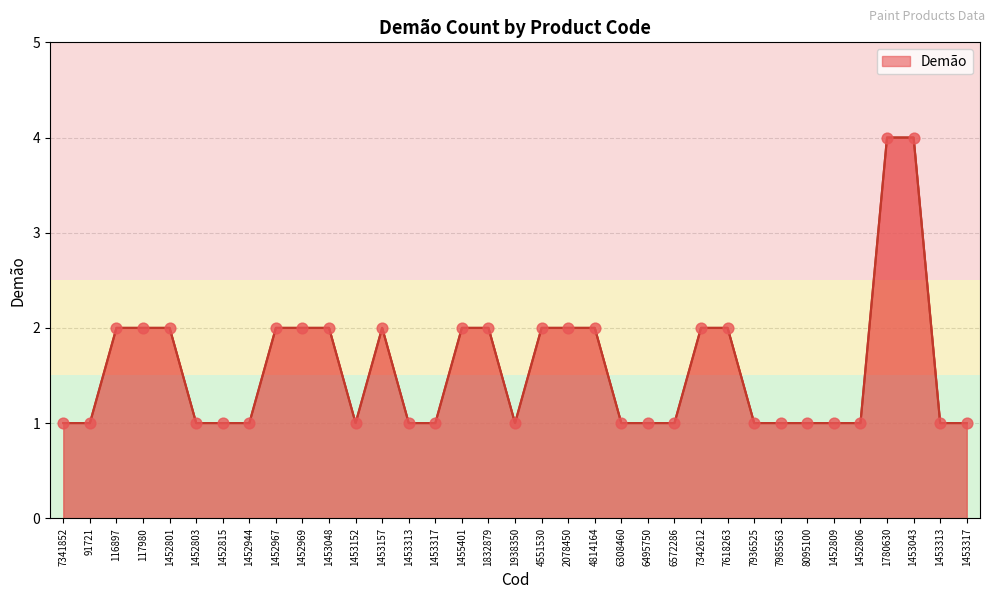

What is the ratio of the value at 7342612 to the value at 1452944?

2.0